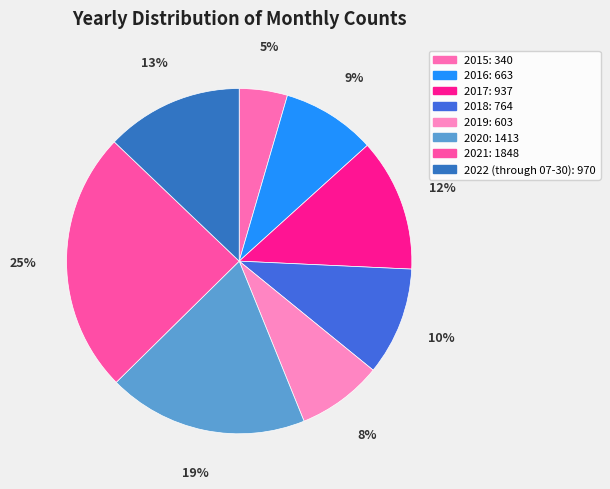

Does any single category account for the majority?

No